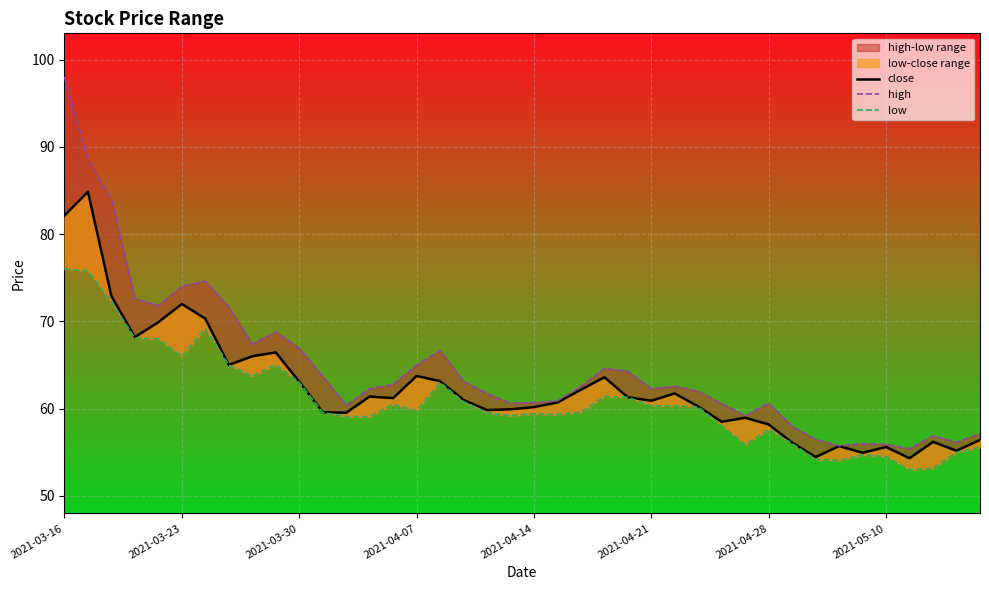

List the series in order of their peak value, highest first.

high, close, low